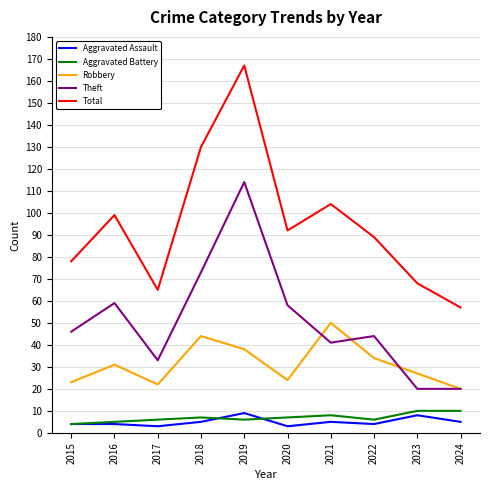

Is it true that Robbery equals 31 at 2016?

True